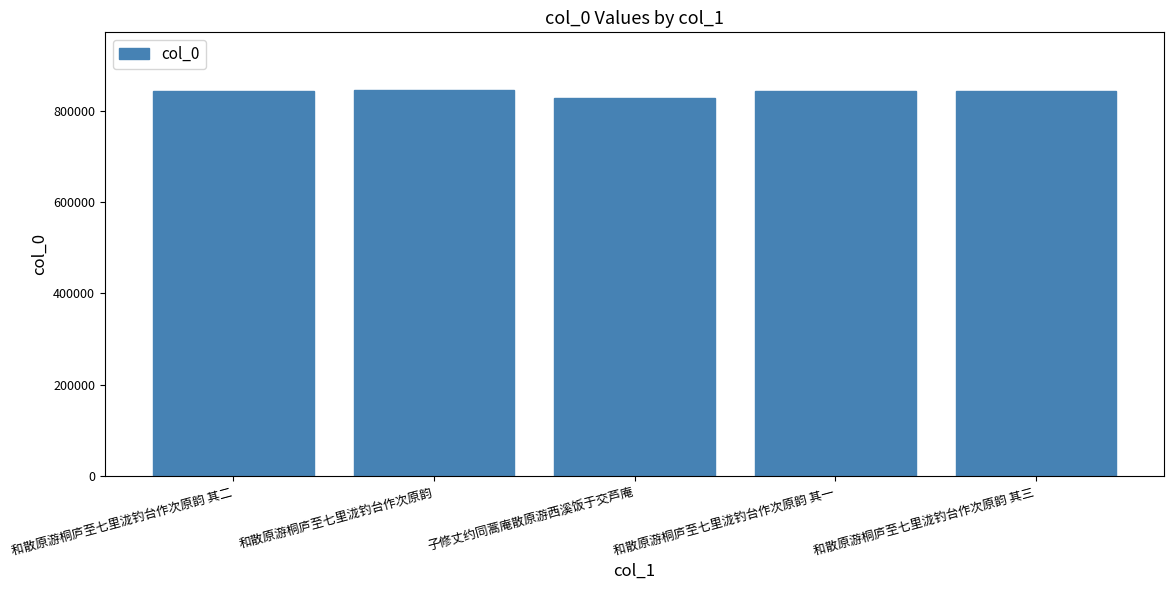

What is the smallest value displayed?

828059